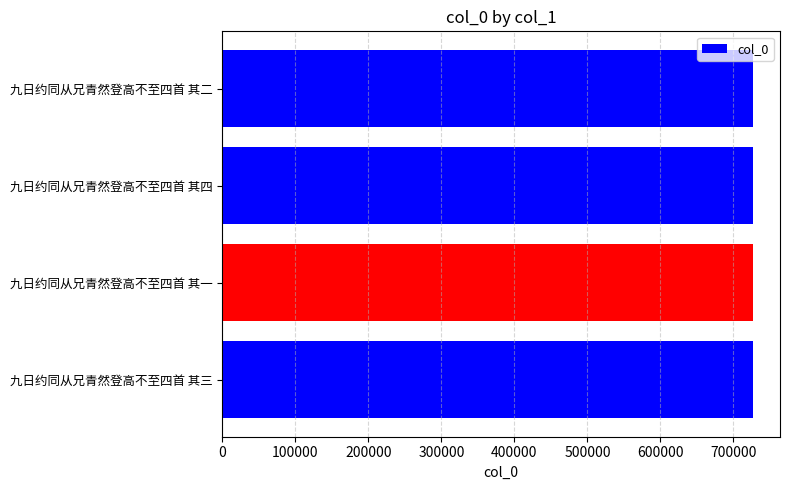

What is the smallest value displayed?

727489